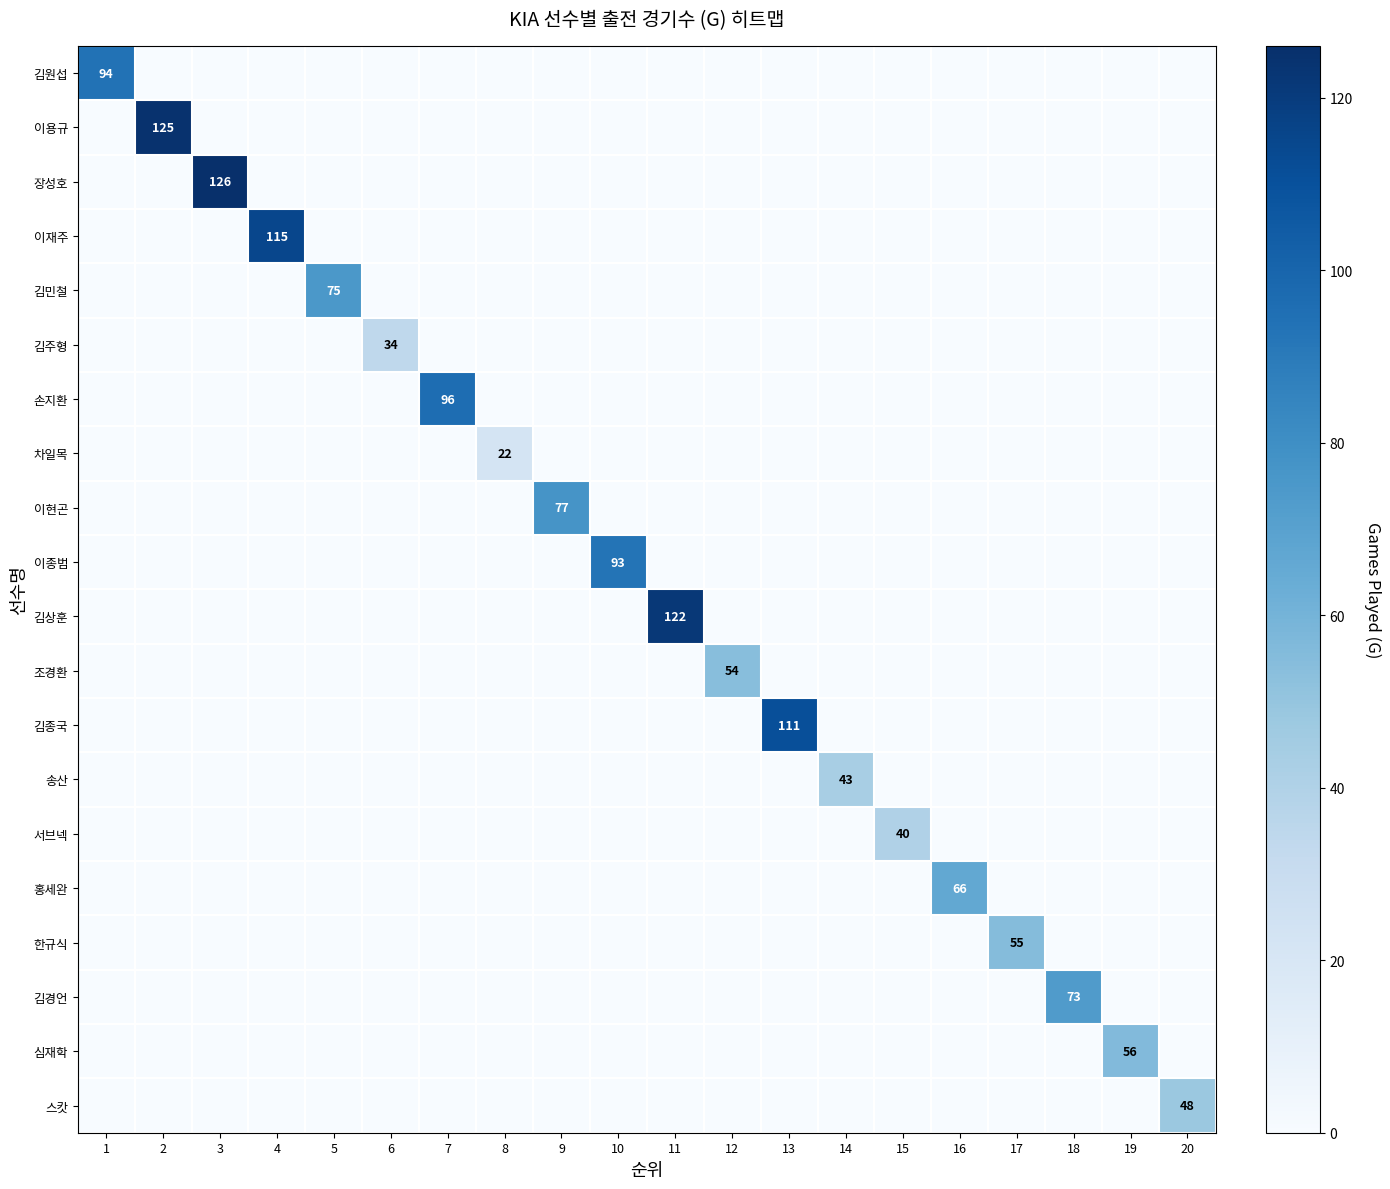

The value of 서브넥 at 8 is 0. True or false?

True